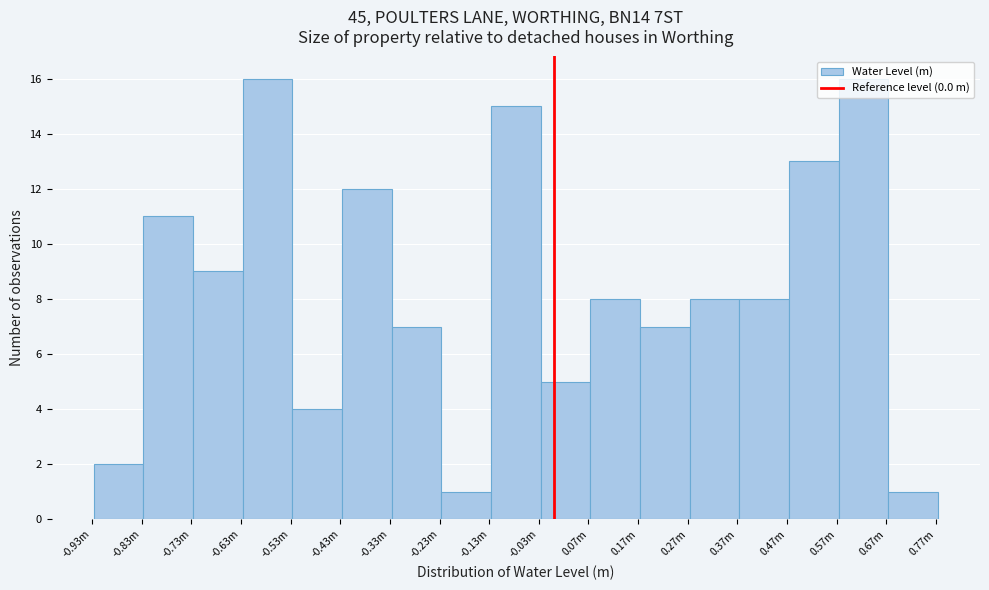

What position from the left is 0.67m?

16